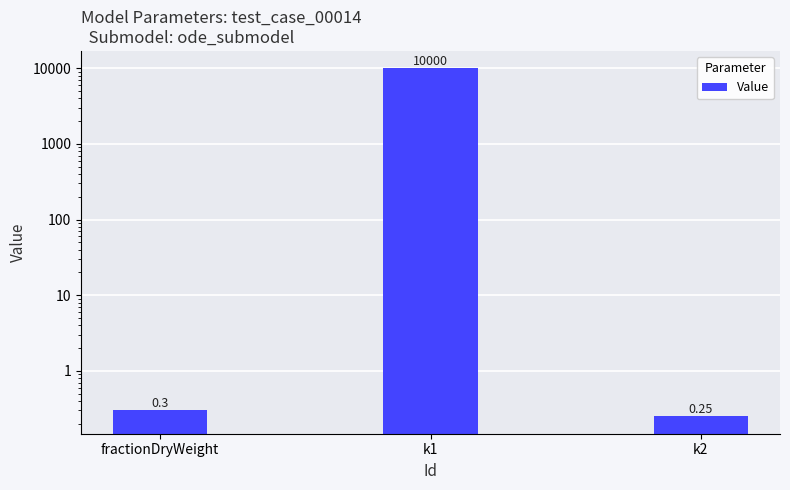

What is the value of the 1st bar from the left?

0.3